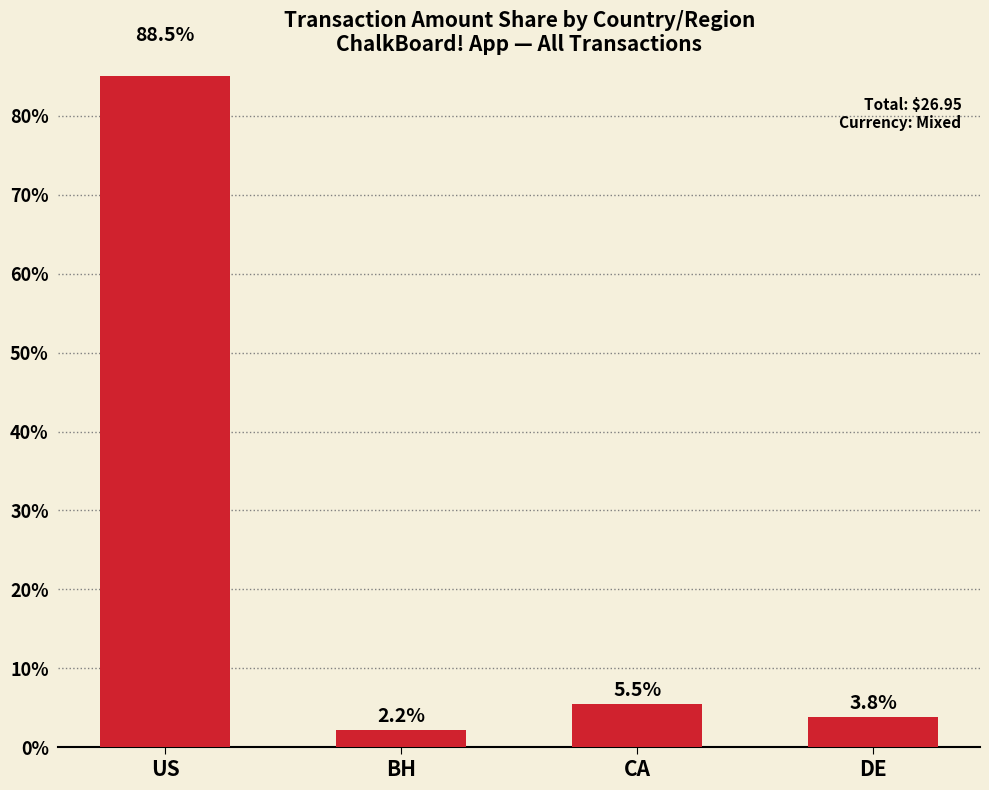

Reading left to right, transcribe all the data shown in this chart.

88.5	2.2	5.5	3.8